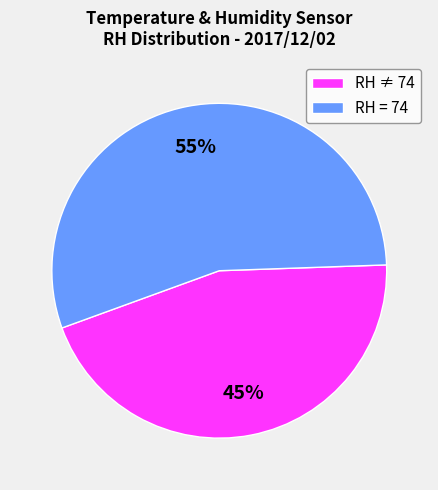

Approximately how many times larger is the value at RH ≠ 74 compared to RH = 74?

0.8